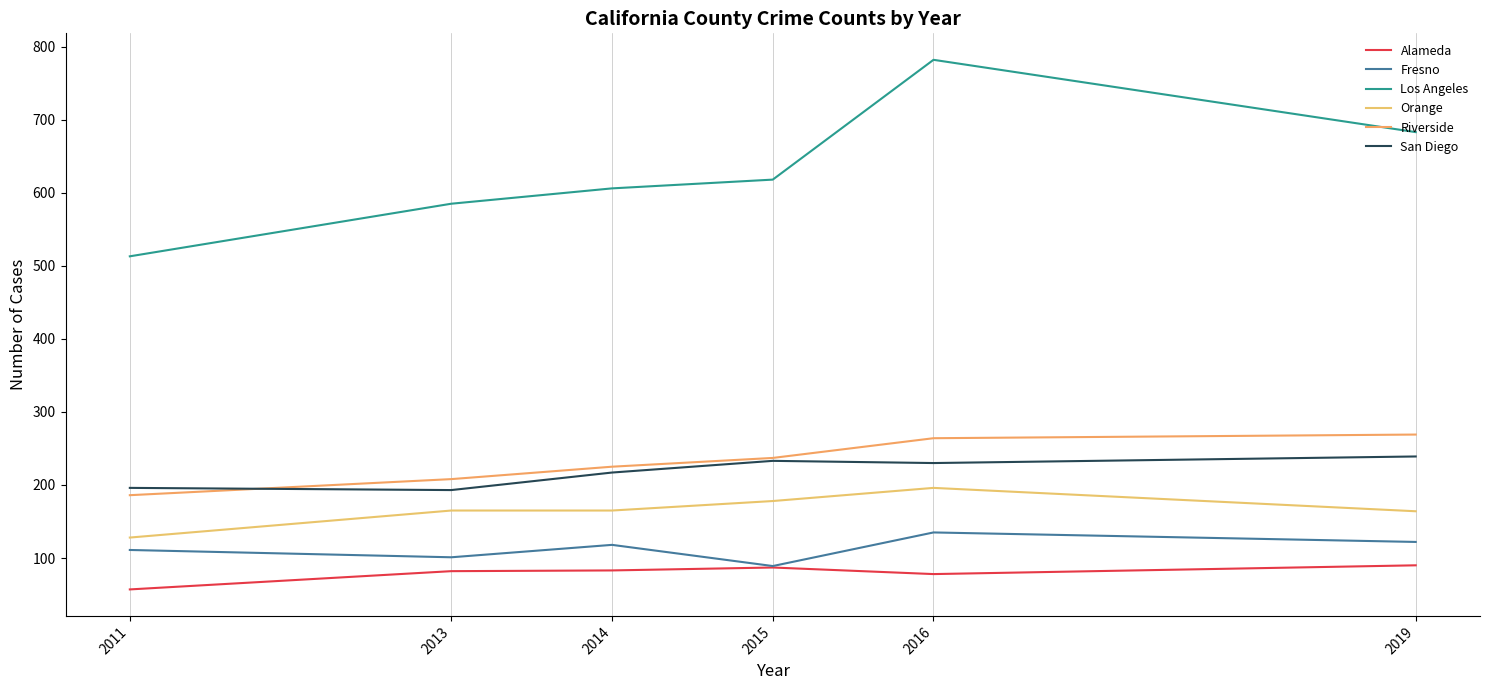

Does the chart have visible grid lines?

Yes